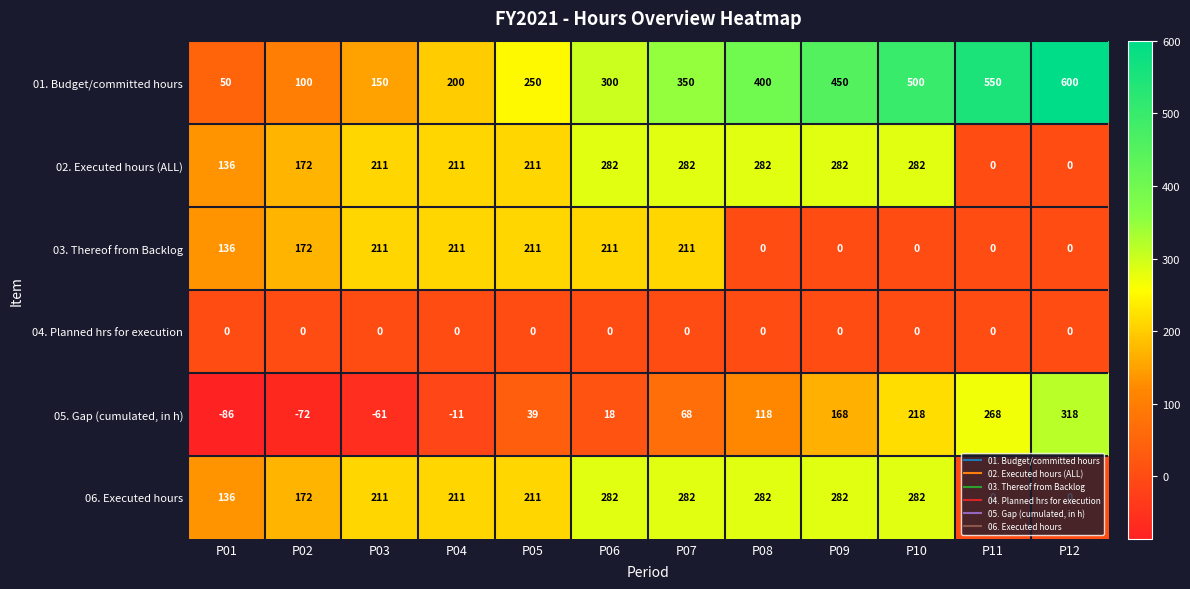

What is the minimum value shown in the chart?

-86